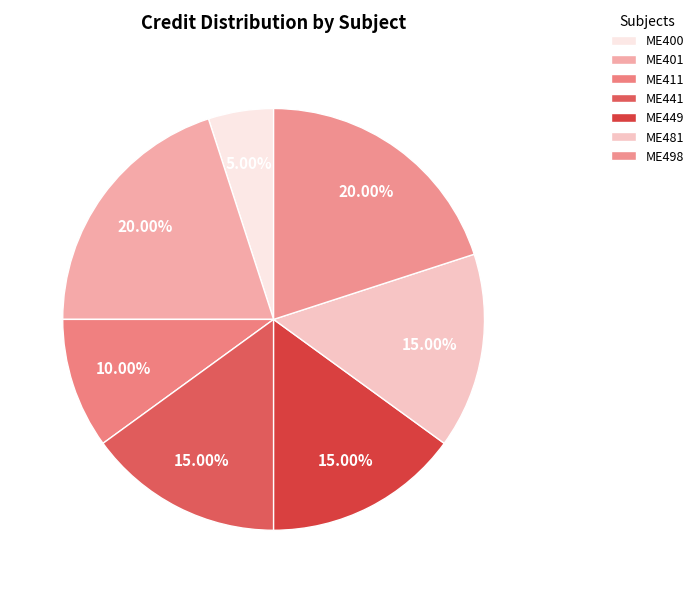

Is it true that ME441 is 7% of the pie?

False